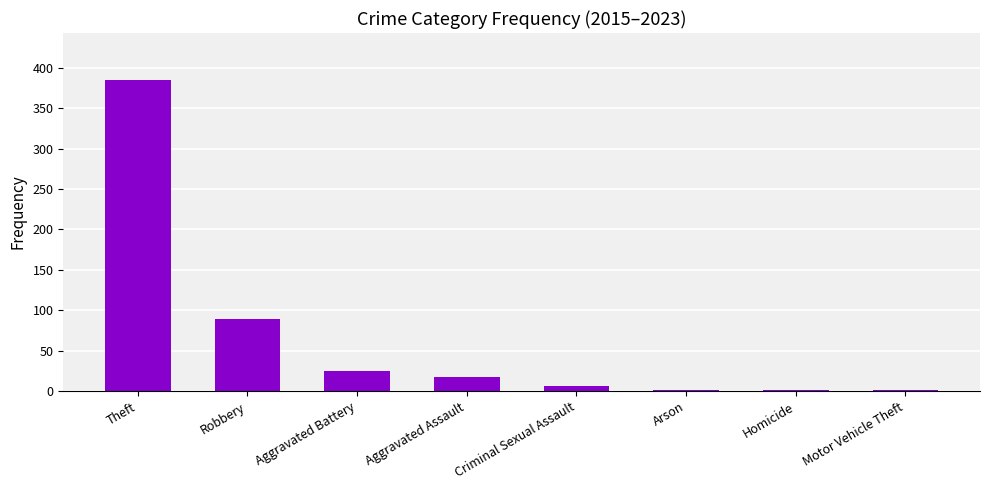

At which category does the chart reach its peak across all series?

Theft